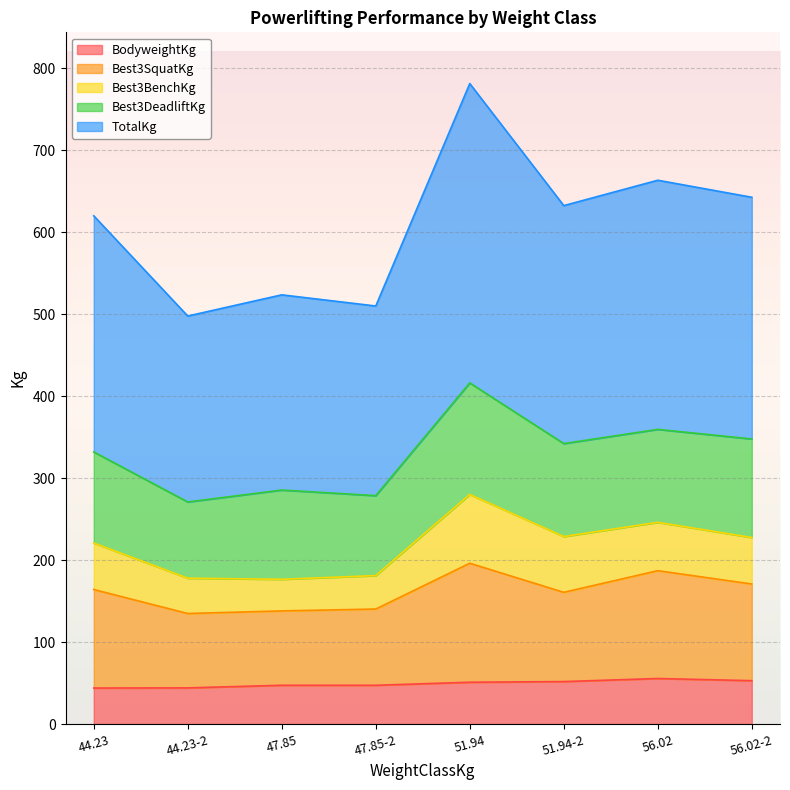

What is the maximum value for TotalKg?

781.4